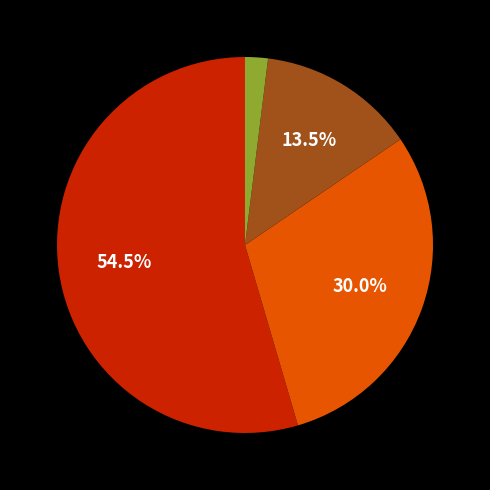

Is there any slice that represents more than half of the pie?

Yes